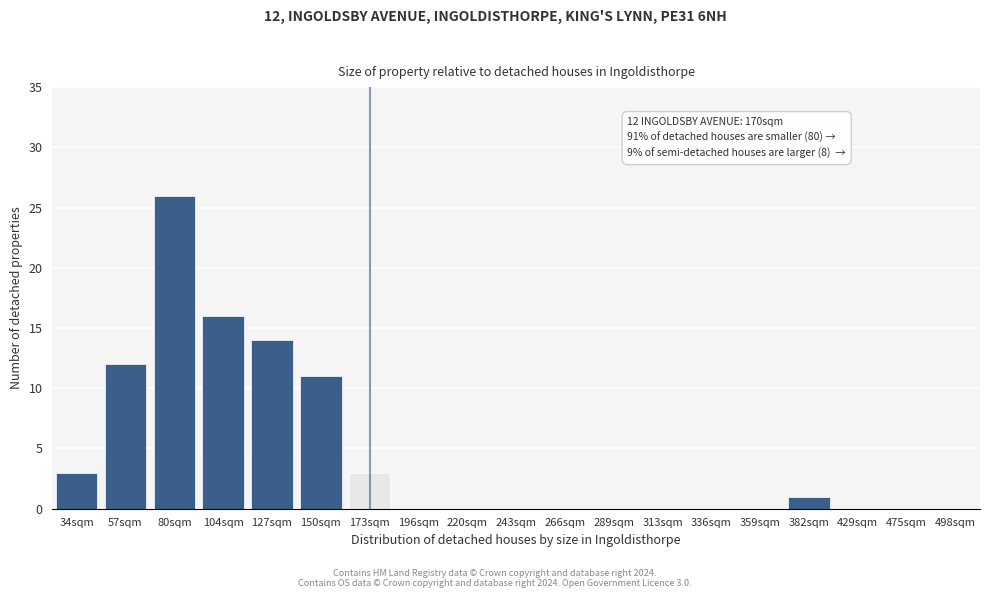

Reading left to right, extract all data points from this chart.

34sqm=3	57sqm=12	80sqm=26	104sqm=16	127sqm=14	150sqm=11	173sqm=3	196sqm=0	220sqm=0	243sqm=0	266sqm=0	289sqm=0	313sqm=0	336sqm=0	359sqm=0	382sqm=1	429sqm=0	475sqm=0	498sqm=0